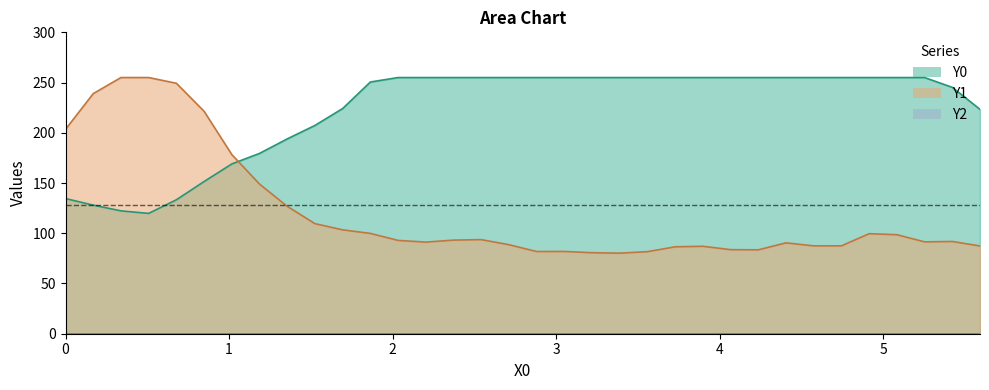

Which series has the largest total across all categories?

Y0